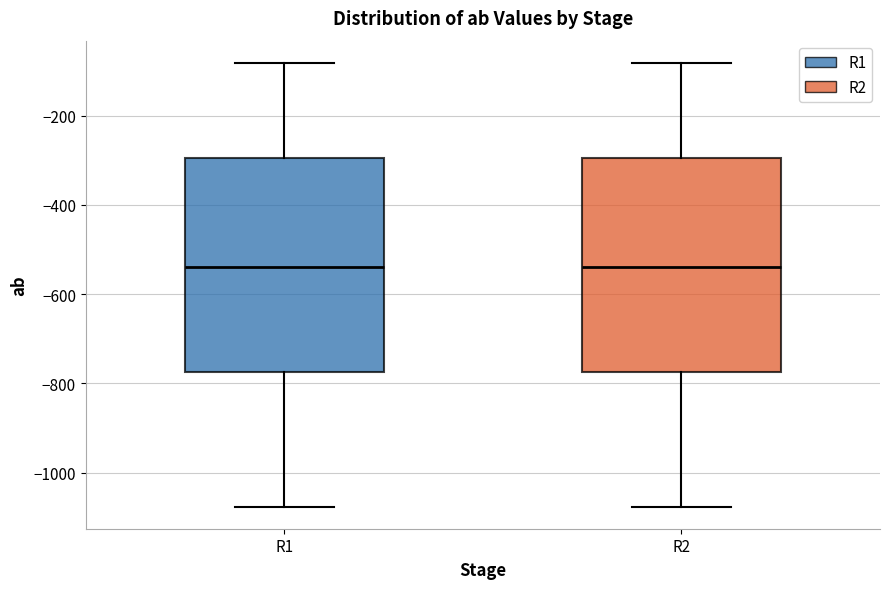

Reading left to right, read every box against the y-axis: the position of its median line, the range the box covers, and the ends of its whiskers. The values are not printed on the chart, so give them approximately, as read against the axis.

R1: median -540, box -780 to -300, whiskers -1080 to -80
R2: median -540, box -780 to -300, whiskers -1080 to -80